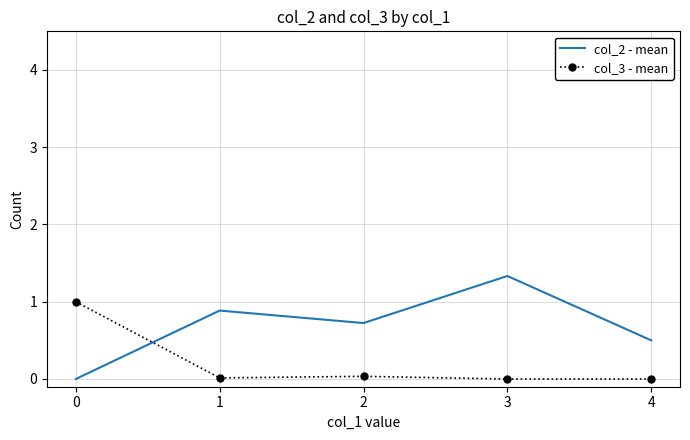

How many times do col_2 - mean and col_3 - mean cross each other?

1